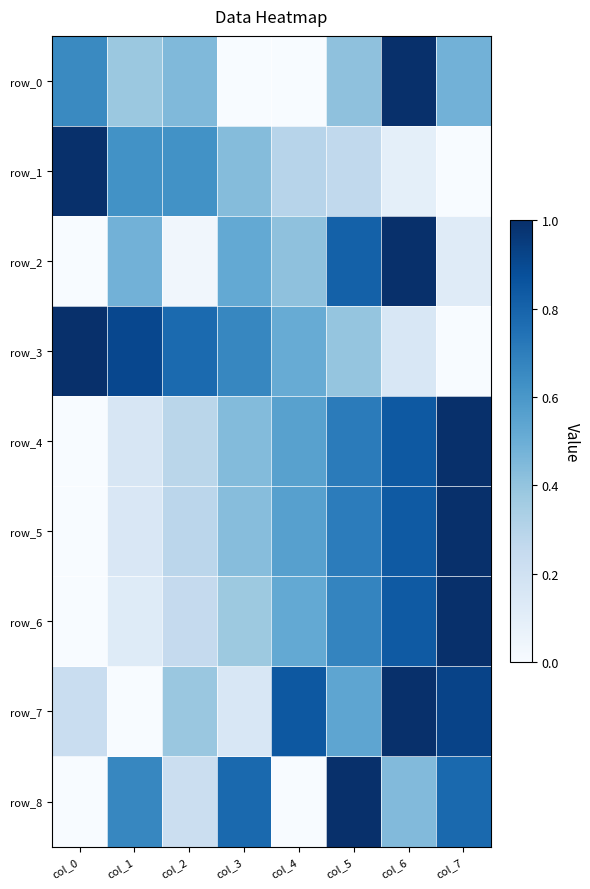

What is the difference between the maximum and minimum values in the row_0 series?

1.0